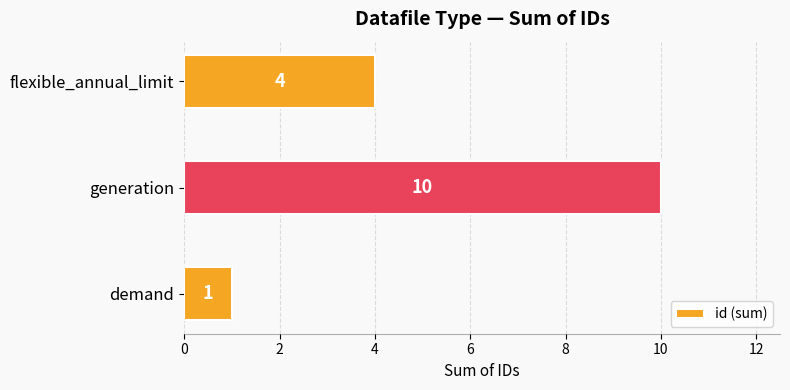

What is the greatest value displayed?

10